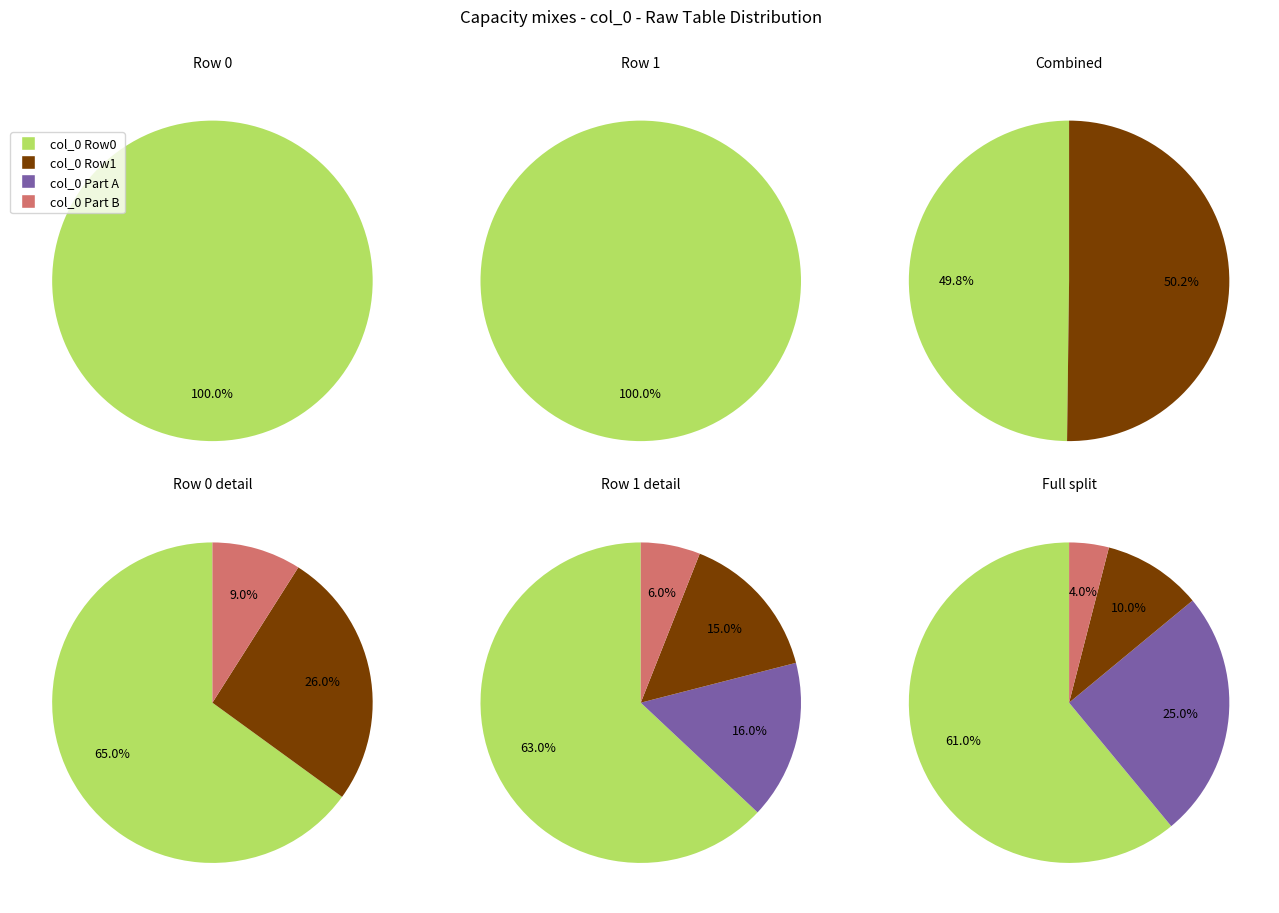

What is the change in value from 1429211638 to 1440778935?

+11567297